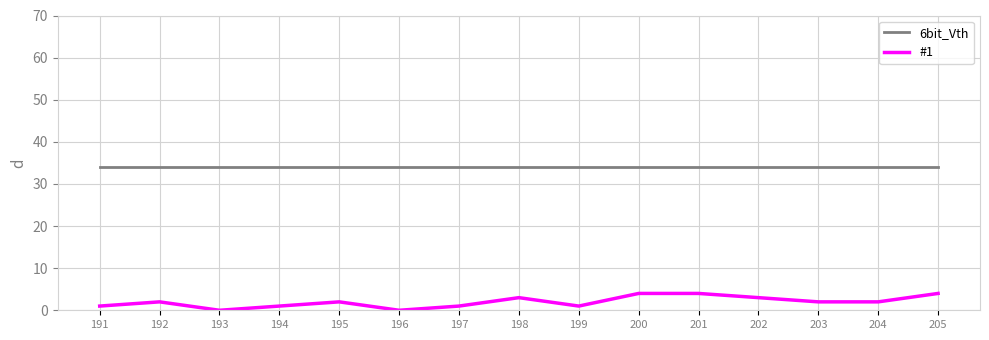

True or false: #1 has more than 2 interior local peaks.

True